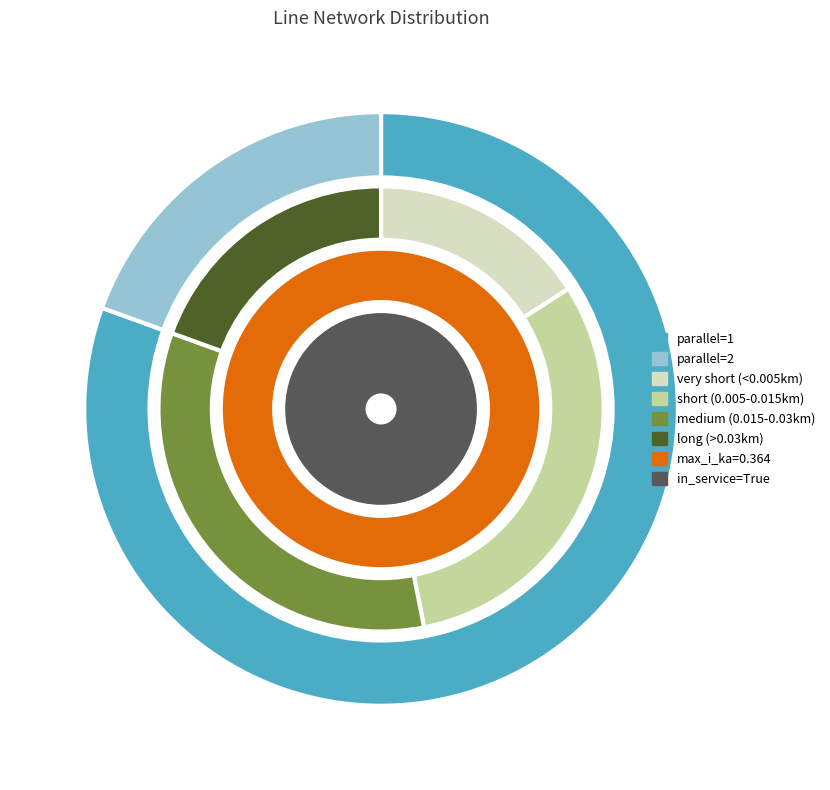

To the nearest percent, what is the difference between the 1 and parallel_values slice percentages?

61%